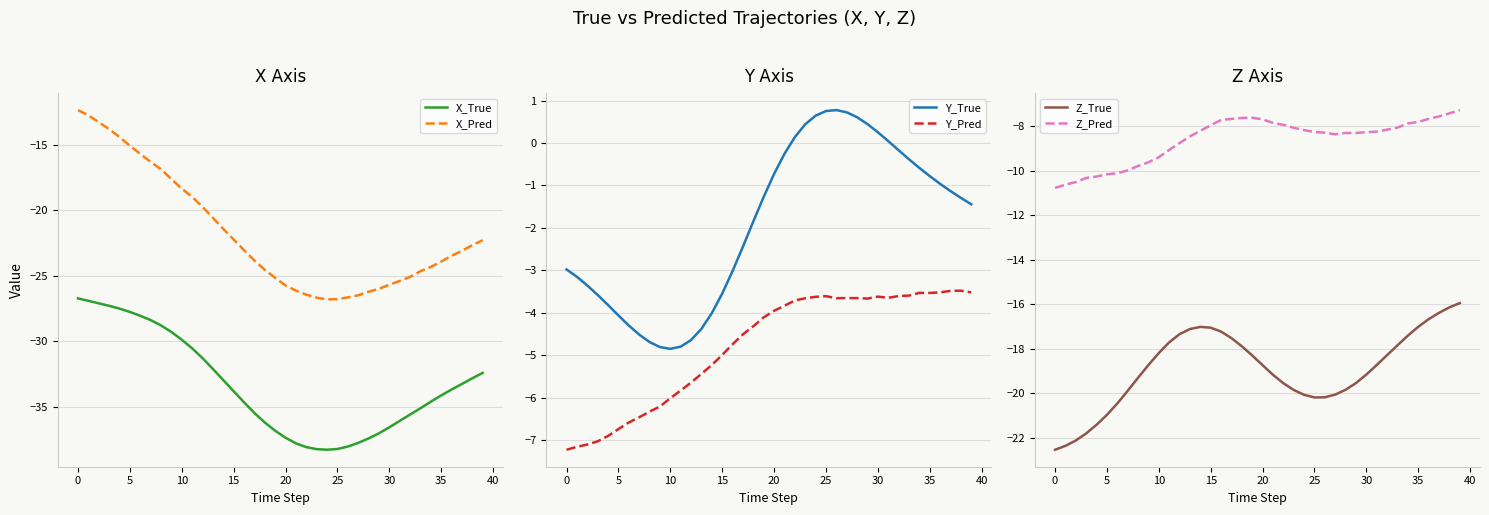

What is the lowest value of the X_True series?

-38.3